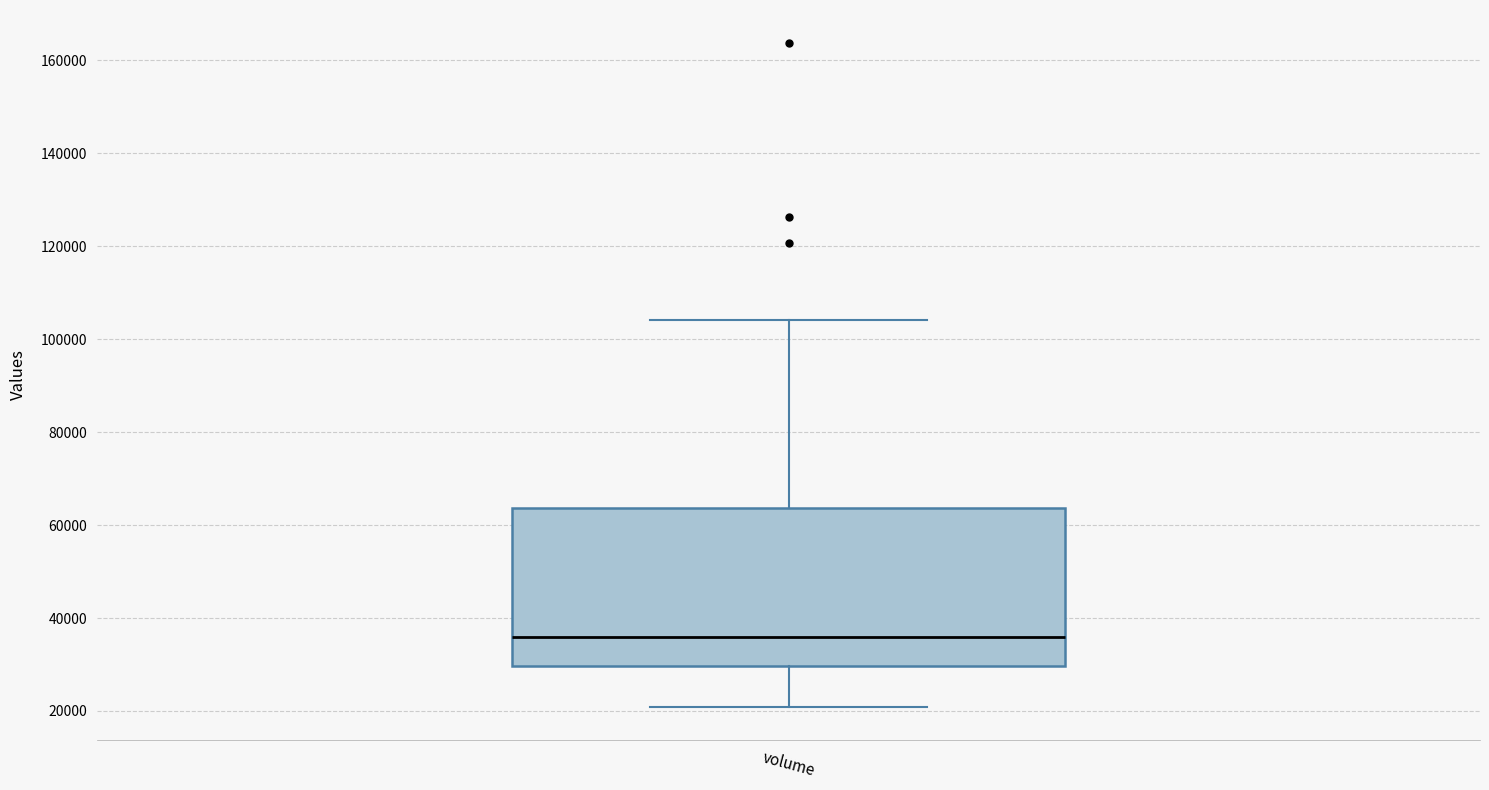

Where does the lower whisker of the box for volume end on the y-axis? The values are not printed on the chart, so give them approximately, as read against the axis.

20000